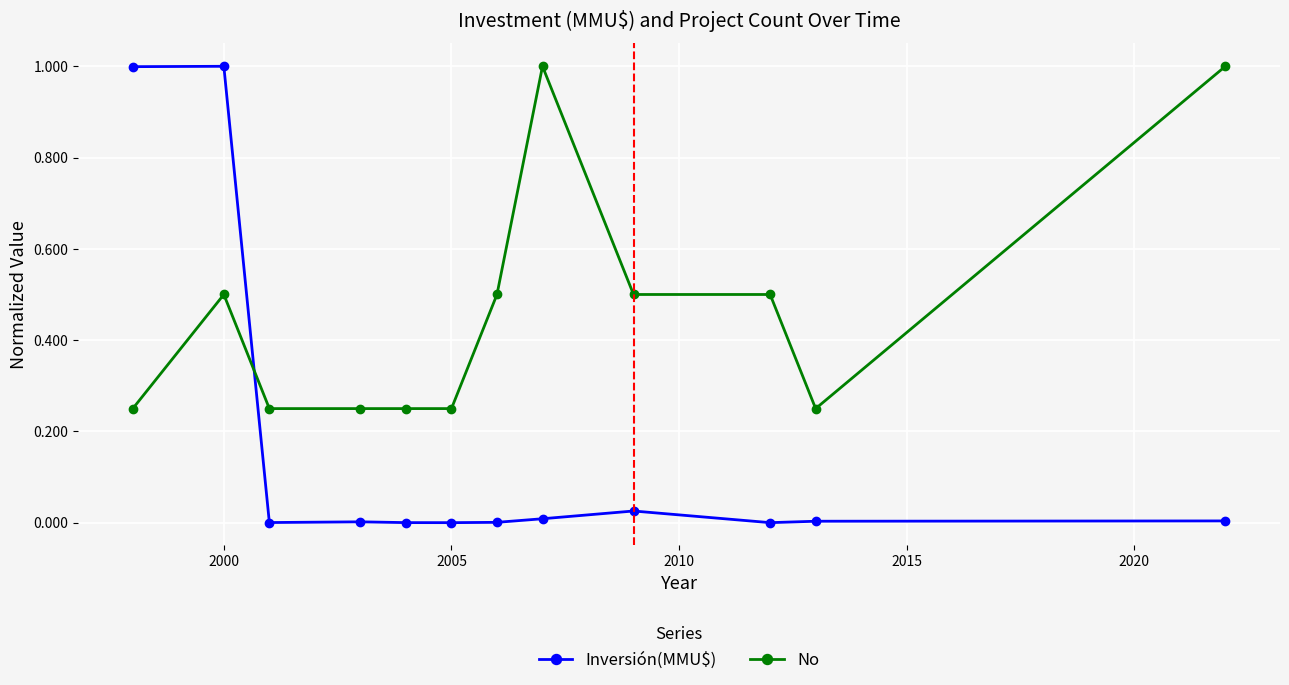

What are all the series names shown in the legend?

Inversión(MMU$), No